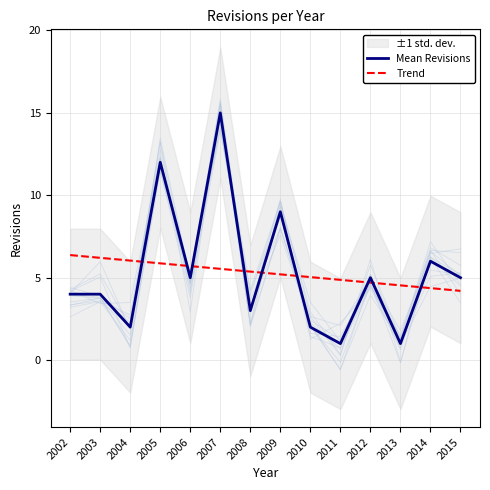

Between 2002 and 2005, which series saw the biggest shift?

Mean Revisions